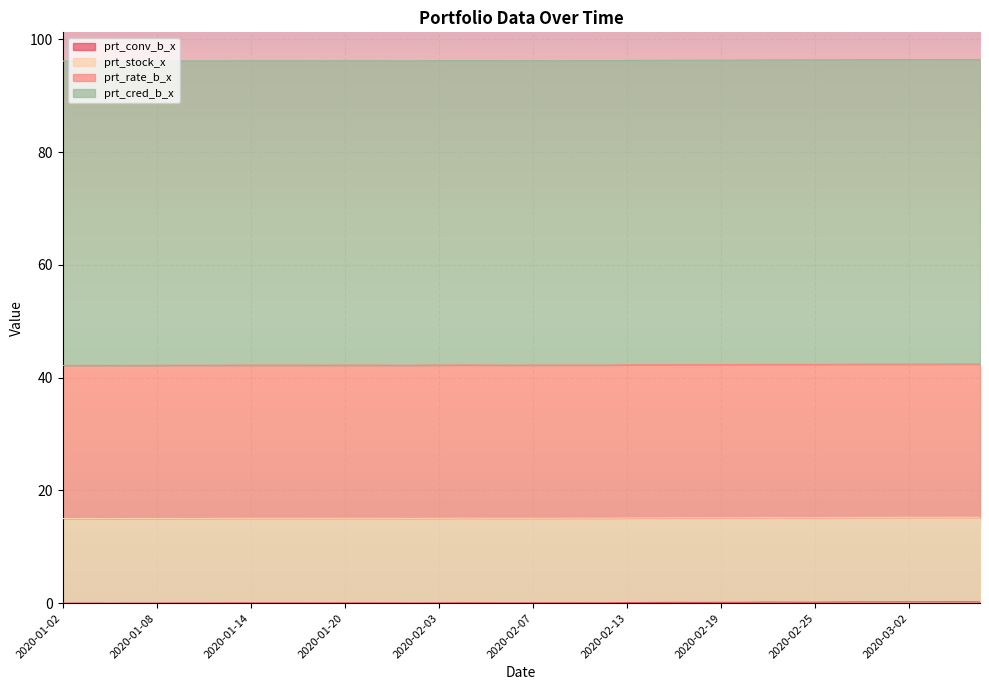

At which category is the sum across all series the highest?

2020-03-04